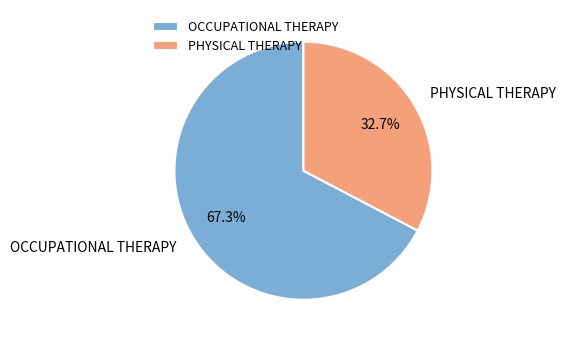

To the nearest percent, what is the combined percentage of OCCUPATIONAL THERAPY and PHYSICAL THERAPY?

100%